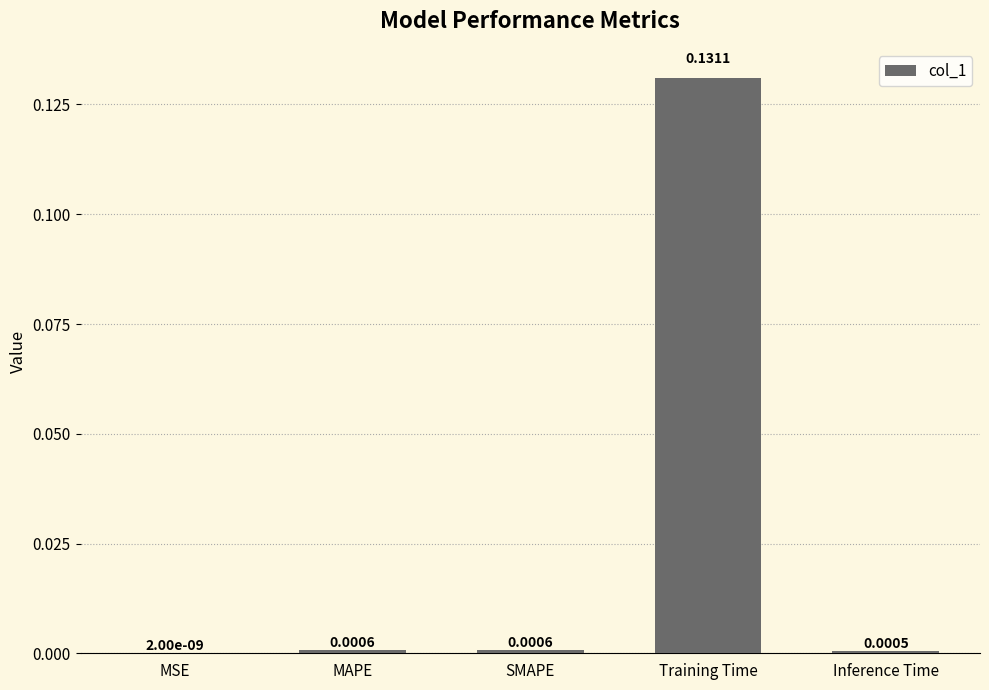

At which category does the chart reach its peak across all series?

Training Time